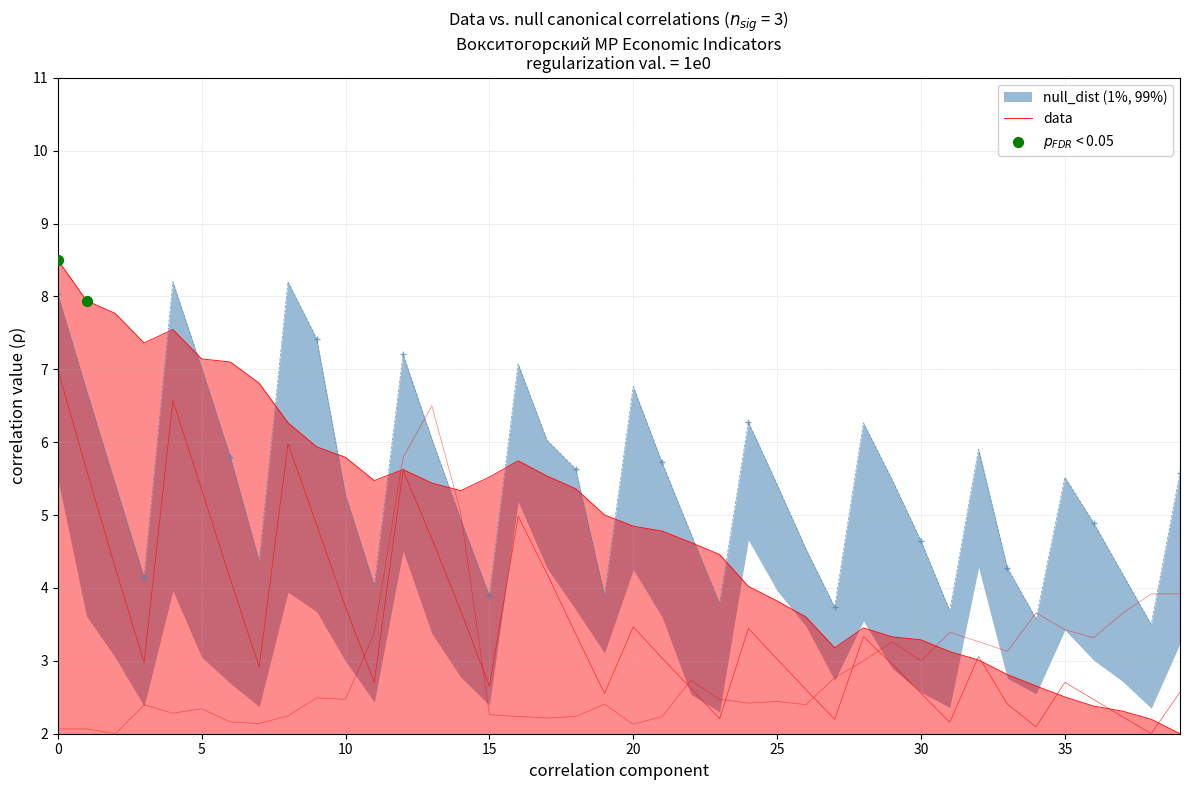

At how many categories does at least one series exceed 6?

17